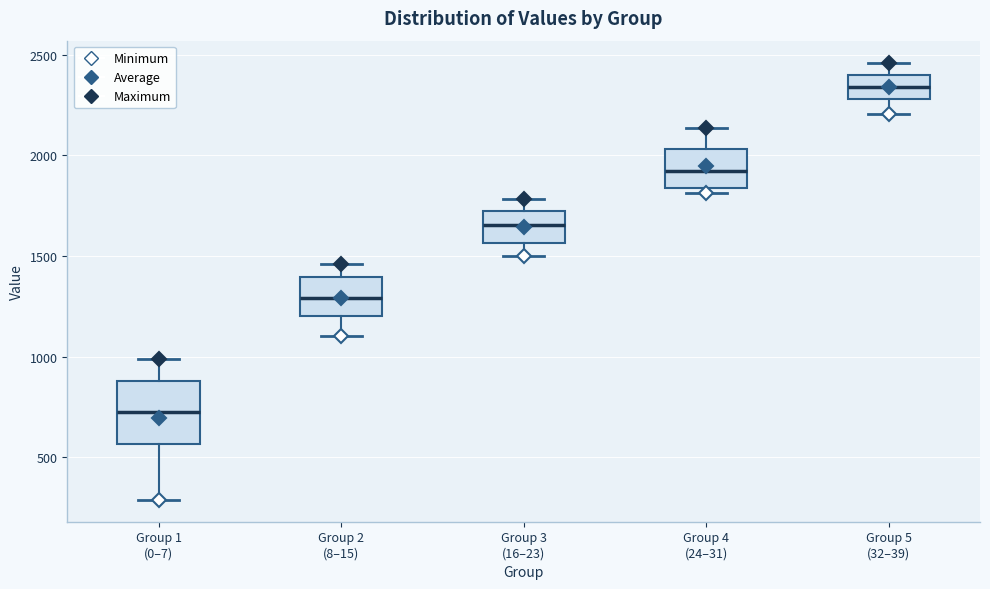

Which box has the highest median line?

Group 5 (32–39)